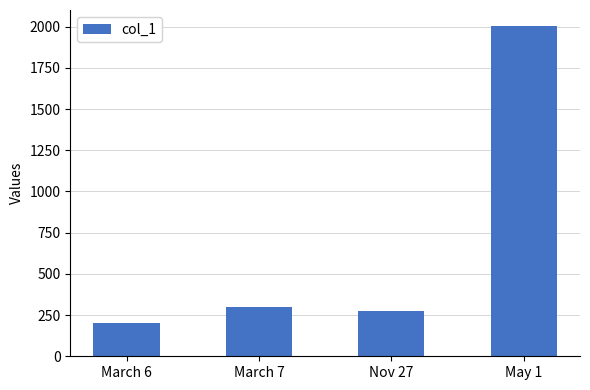

What value does the data have at March 6, to the nearest 50?

200